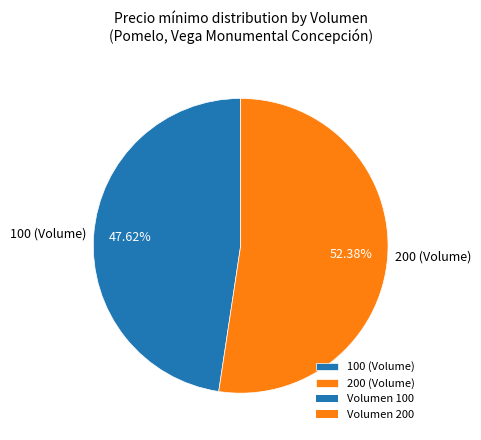

Count the number of slices in the pie.

2